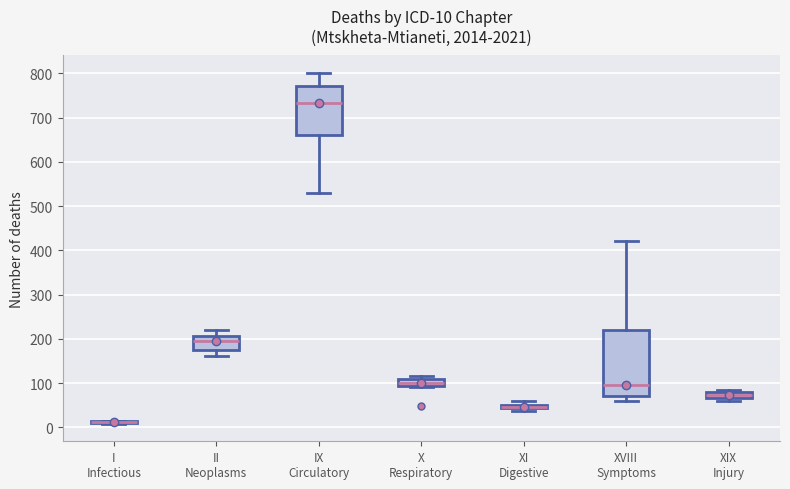

Comparing the boxes themselves (not the whiskers), which one is the tallest?

XVIII Symptoms